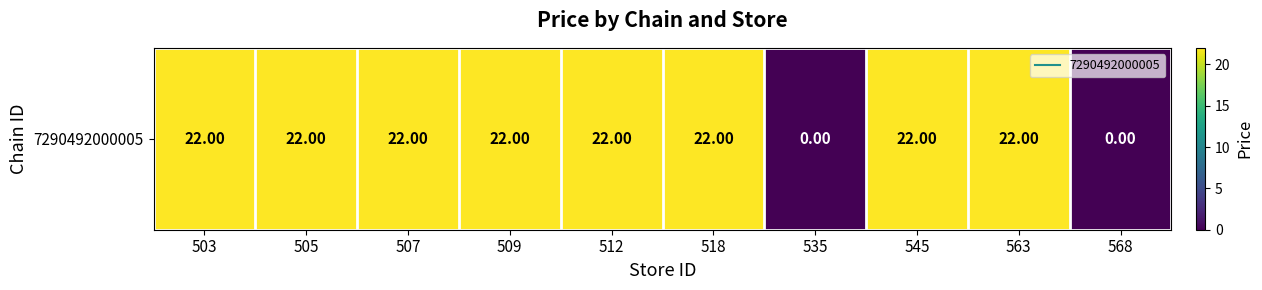

How many positive values are there?

8